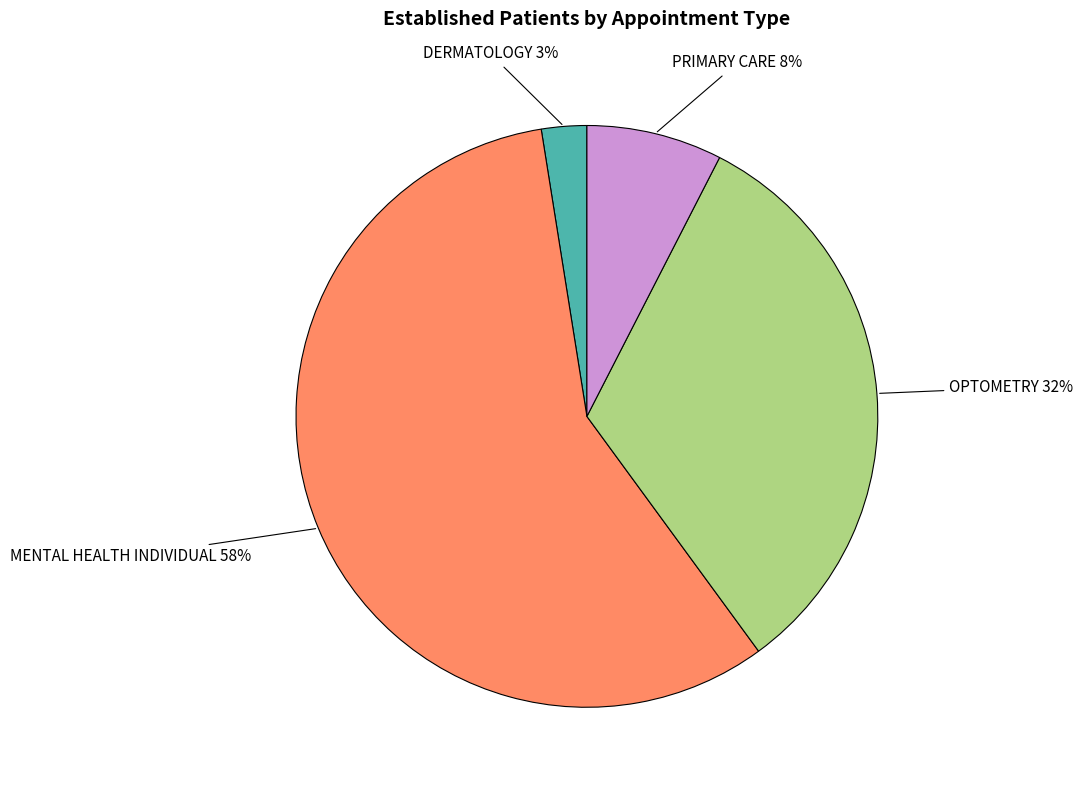

To the nearest percent, what is the average slice percentage?

25%